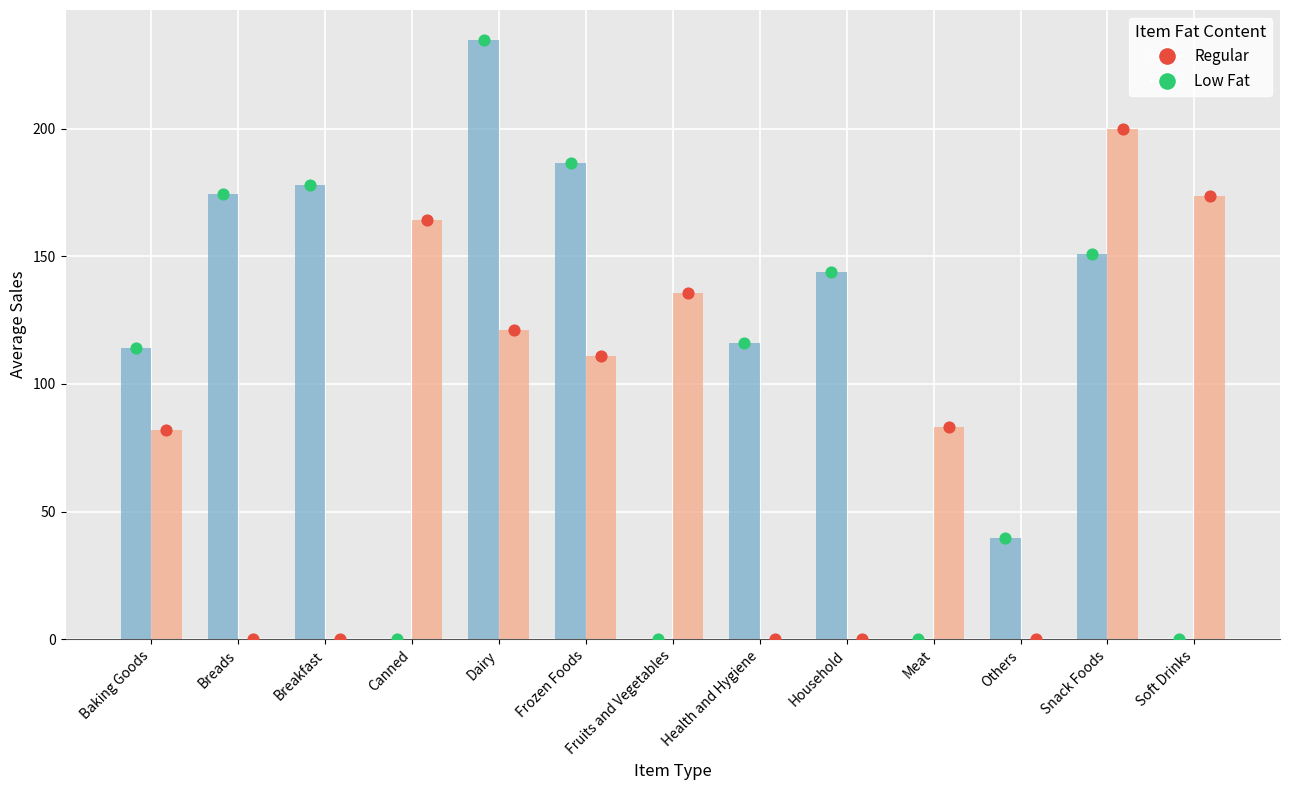

Is the value of Regular (dot) at Breakfast greater than the value of Low Fat at Canned?

No